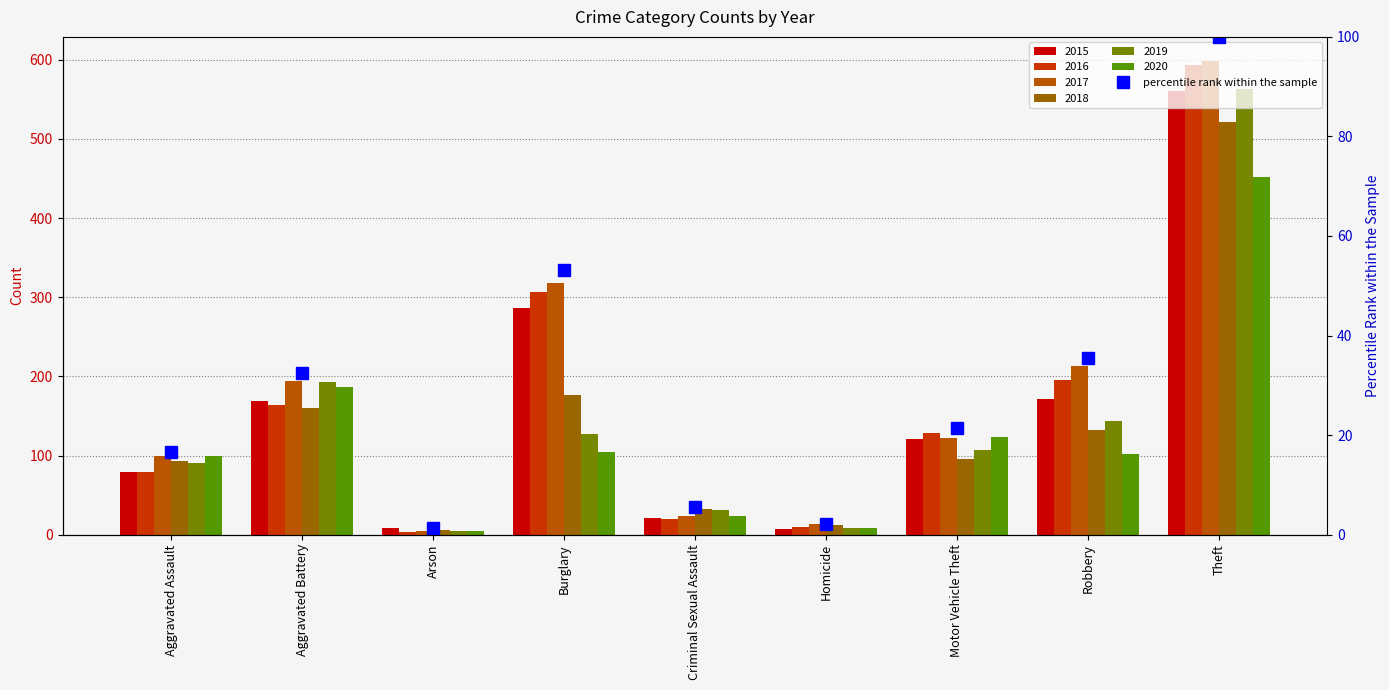

What is the difference between the second highest and minimum values?

51.8